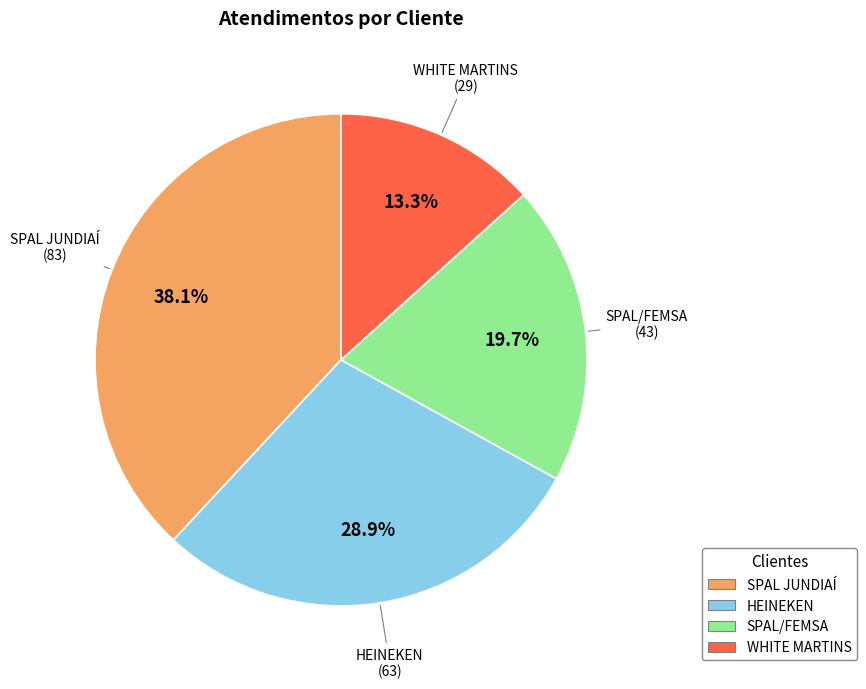

How many segments does this pie chart have?

4